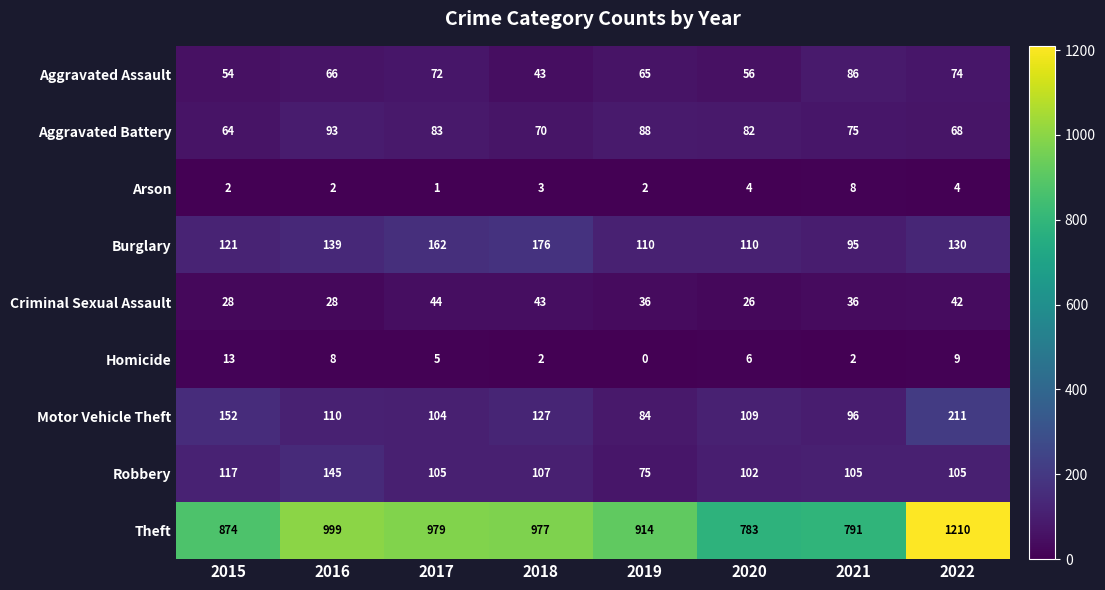

What is the sum of all Motor Vehicle Theft values?

993